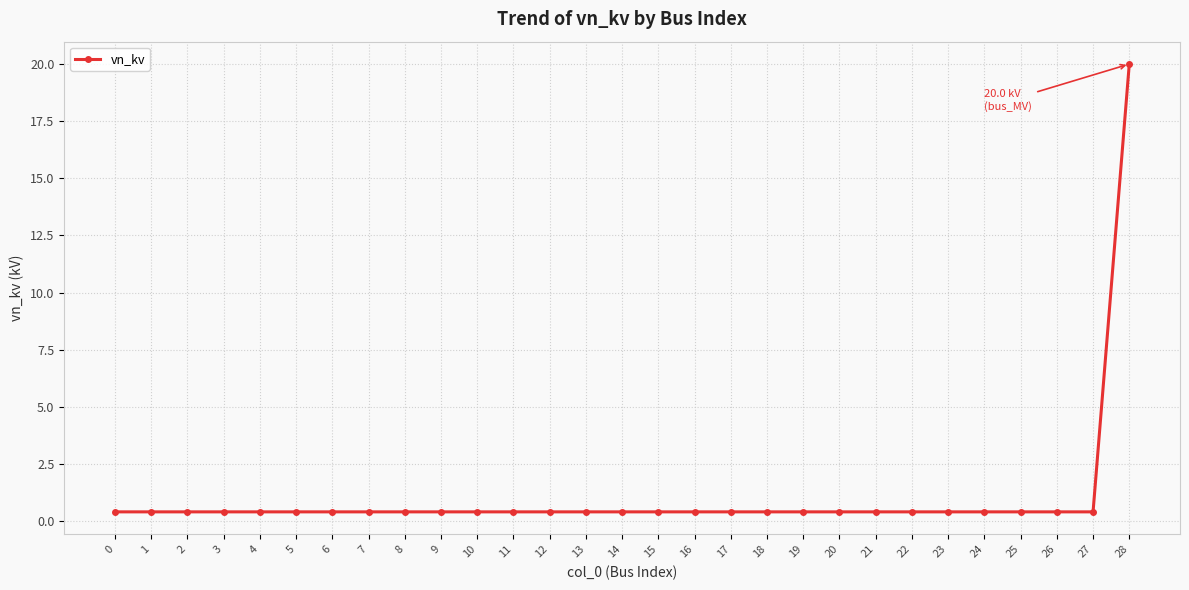

What is the sum of the values at 6 and 21?

0.8